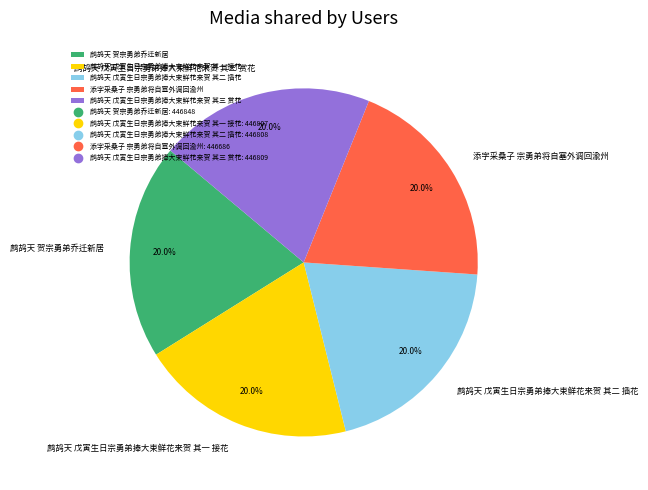

What percentage is NOT represented by 添字采桑子 宗勇弟将自塞外调回渝州?

80.0%